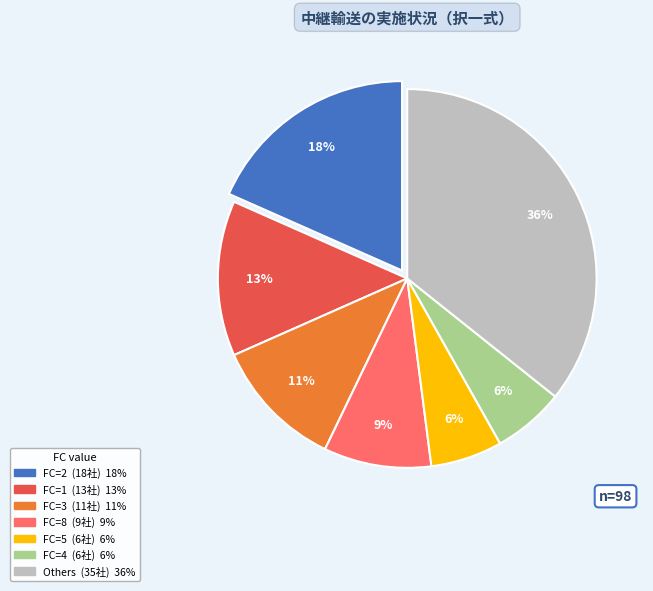

To the nearest percent, what is the difference between the largest and smallest slice percentages?

30%